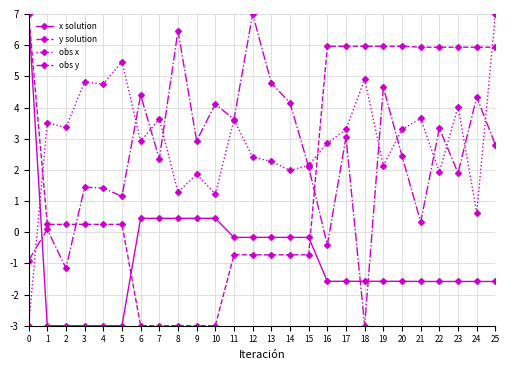

What is the average value of the obs y series?

2.4